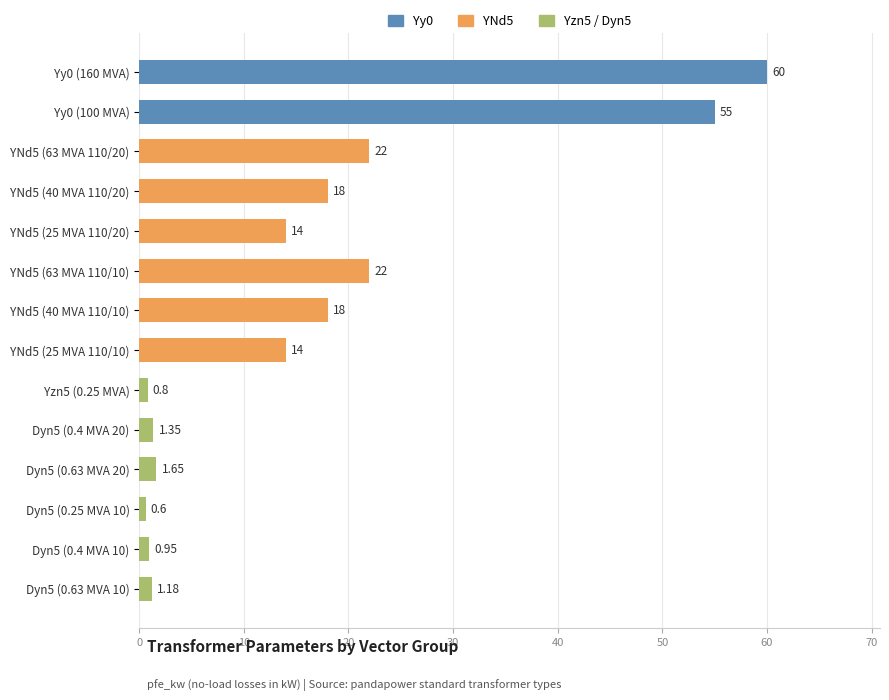

Between Dyn5 (0.25 MVA 10) and Yy0 (100 MVA), which is larger?

Yy0 (100 MVA)